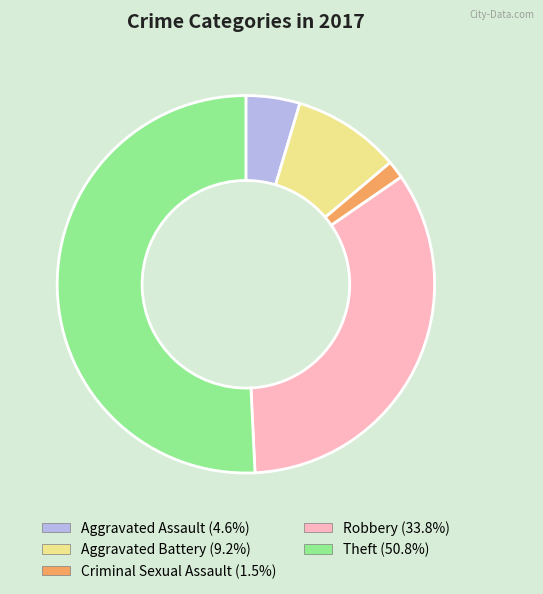

Is the sum of Aggravated Battery and Theft greater than half?

Yes